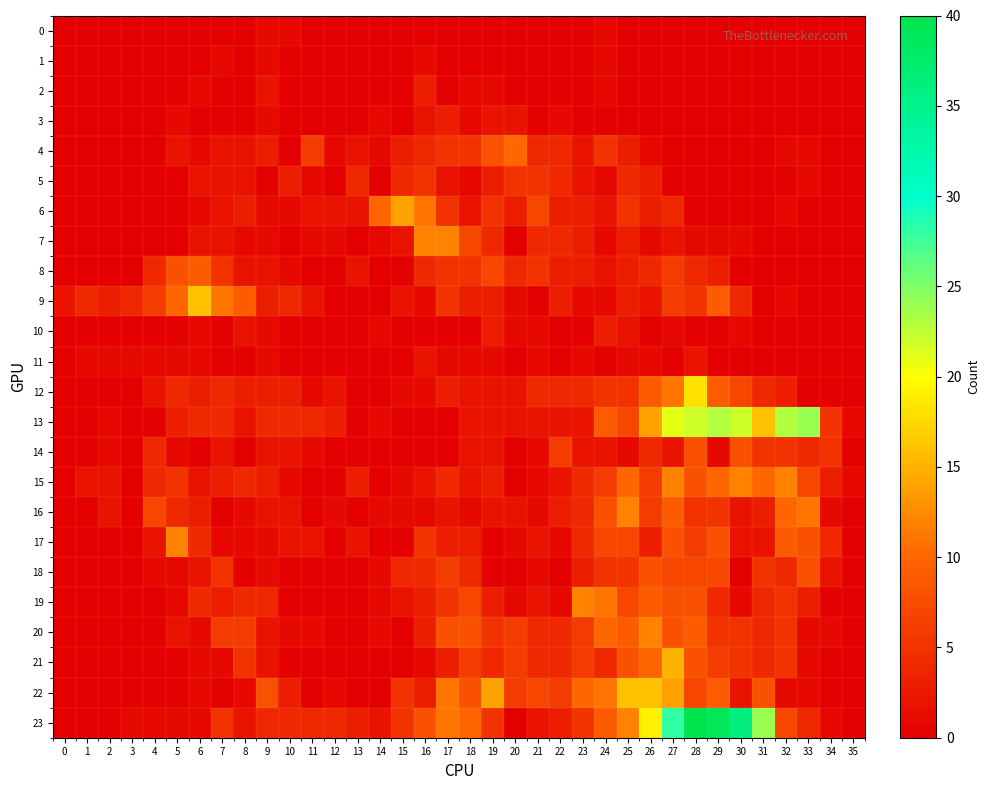

Count the number of data series in this chart.

24